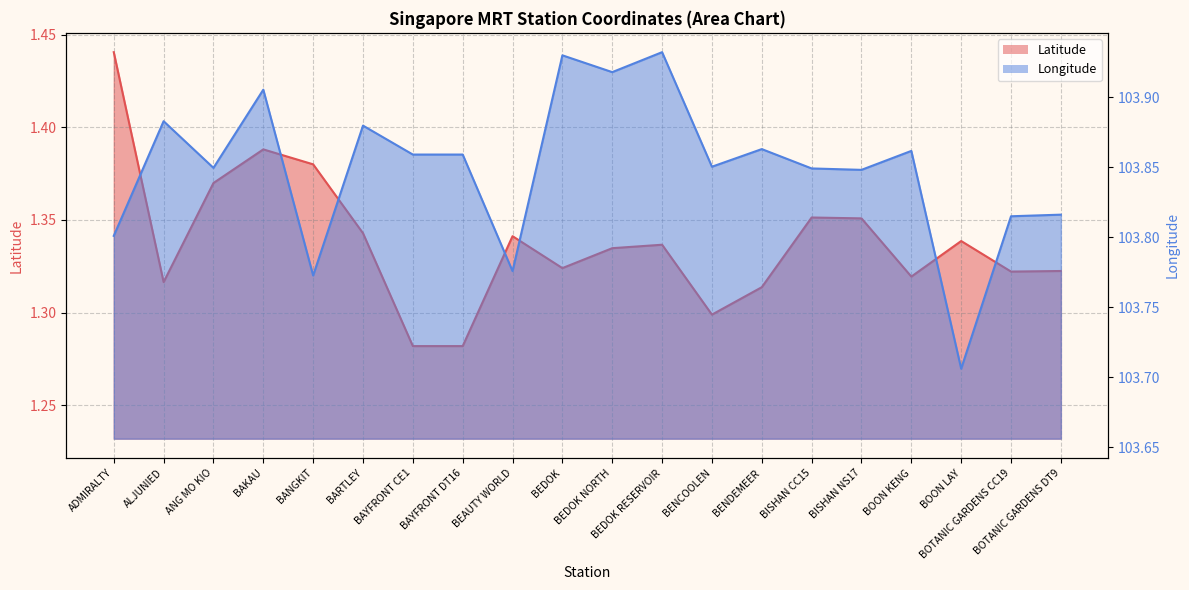

At which category is the sum across all series the highest?

BAKAU